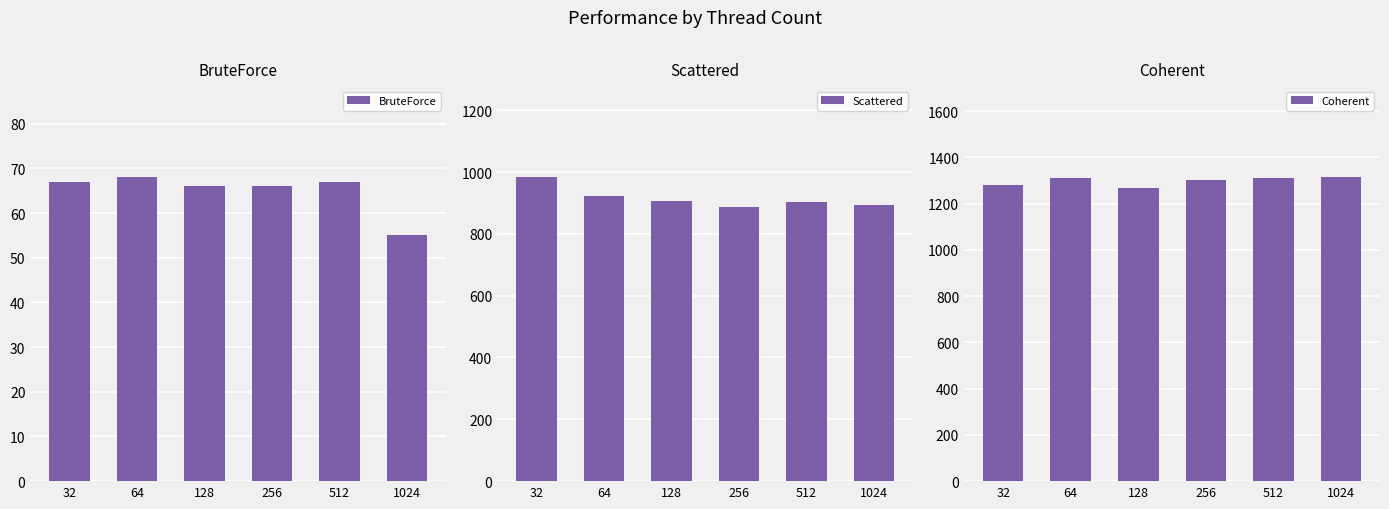

Reading left to right, transcribe all the data shown in this chart.

BruteForce: 67	68	66	66	67	55
Scattered: 983	921	906	886	902	892
Coherent: 1282	1312	1268	1302	1309	1314